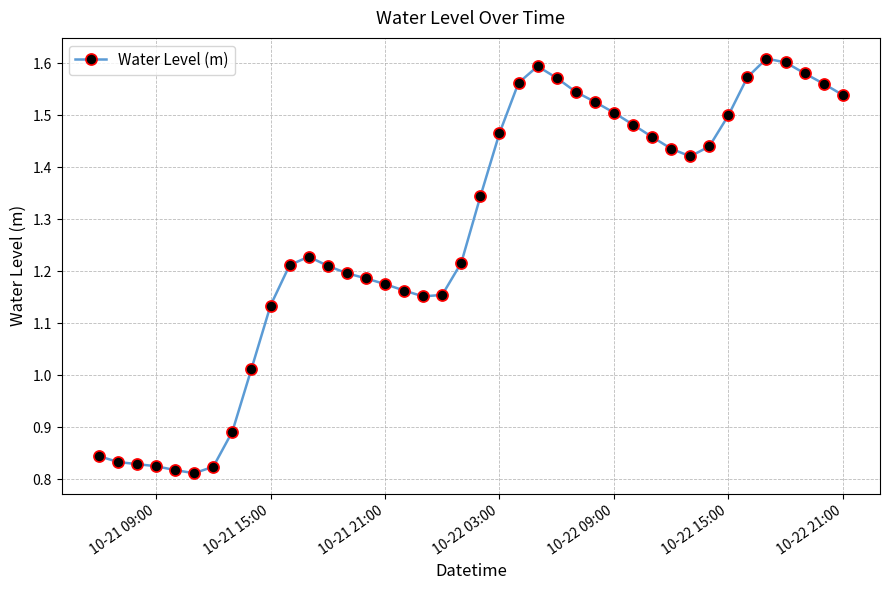

What is the sum of all values?

51.0